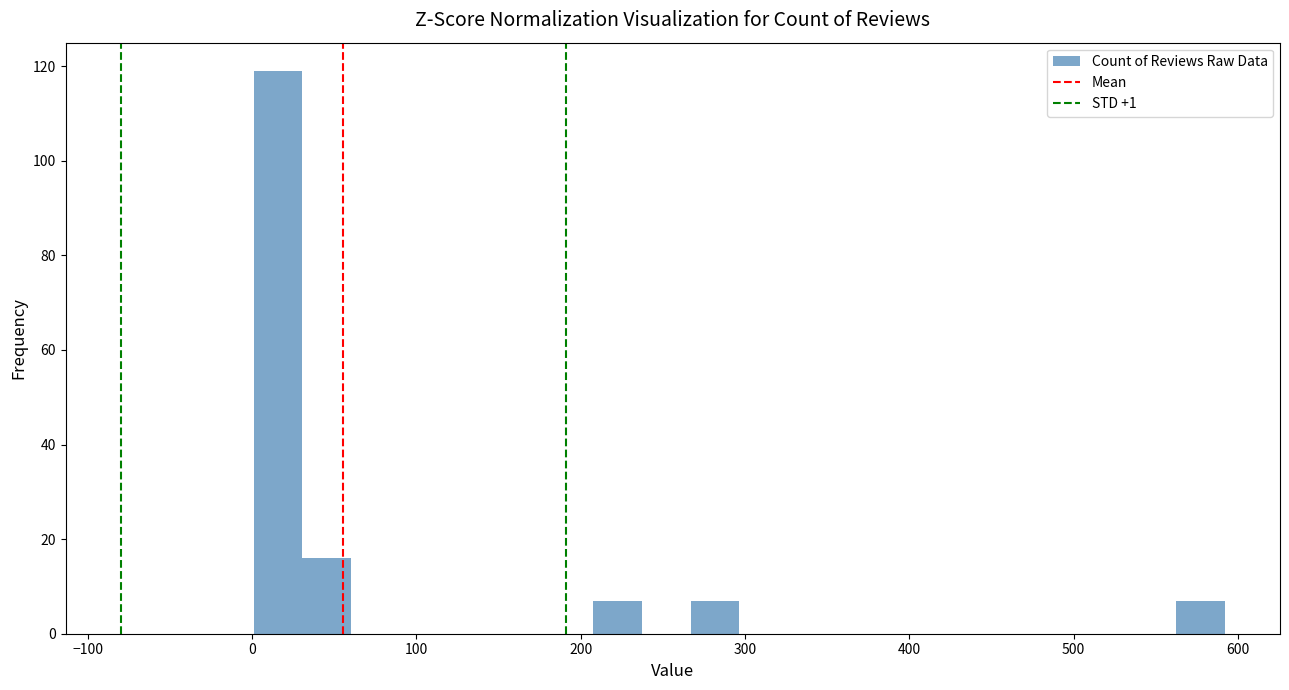

Around what value on the x-axis is the tallest bar? Give the approximate position of its centre, as read against the axis.

20